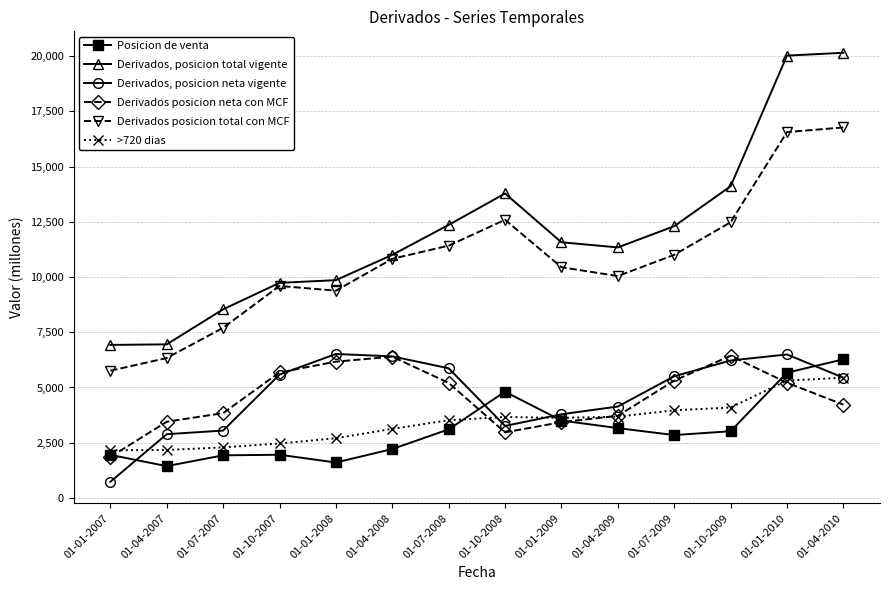

Which label corresponds to the smallest value in the chart?

01-01-2007